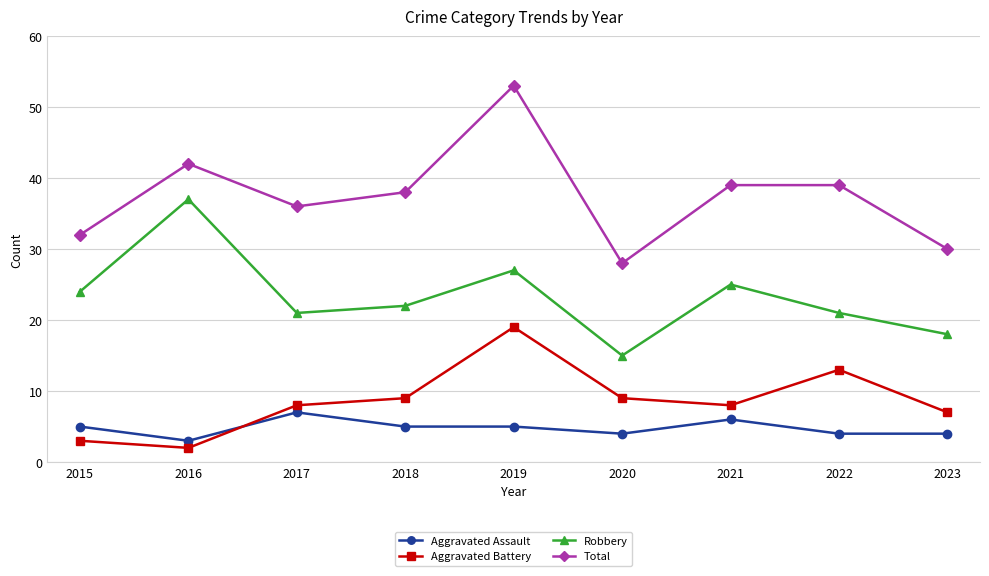

How many distinct data groups are displayed?

4